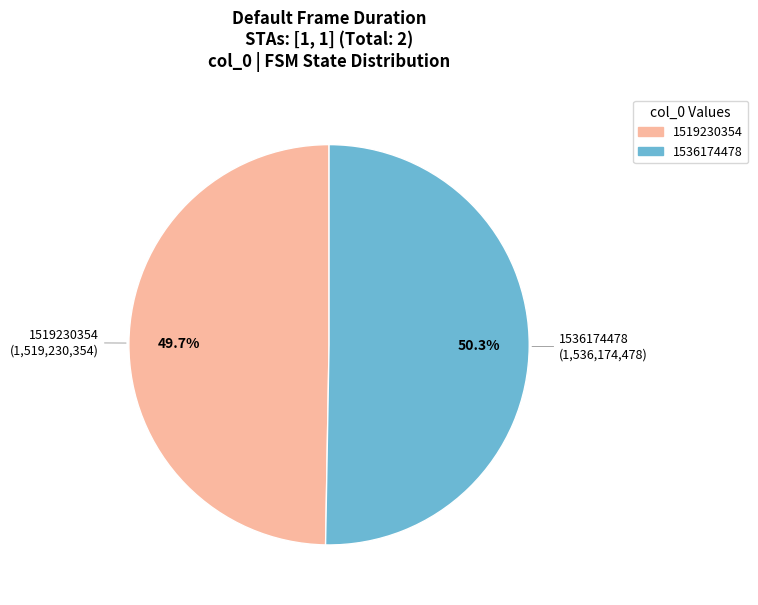

Which category accounts for the majority?

1536174478